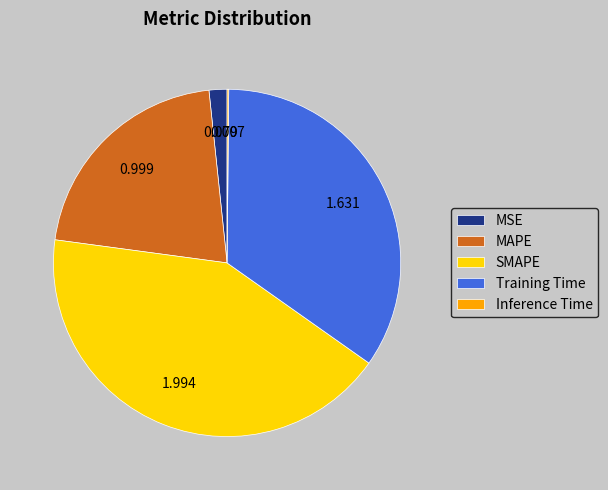

Which slice is the largest?

SMAPE